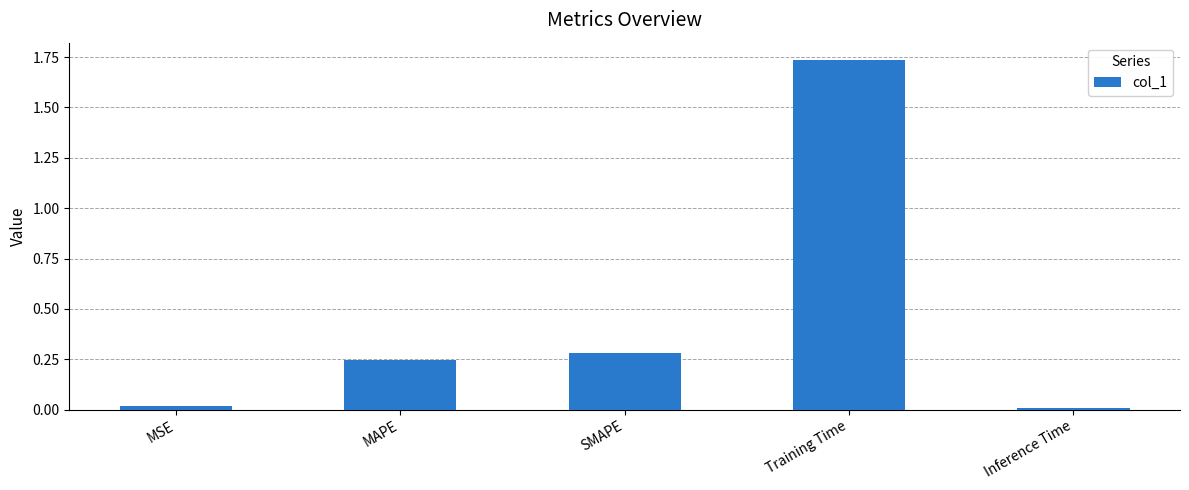

Does the chart contain stacked bars?

No